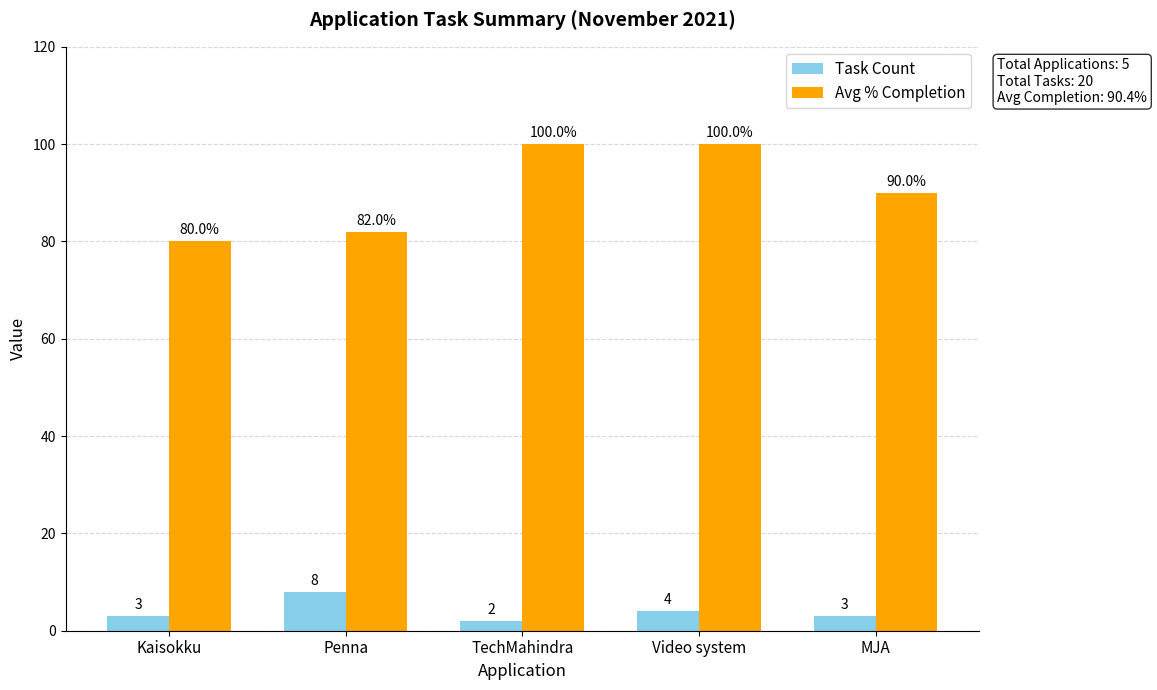

What value does the Task Count series have at MJA?

3